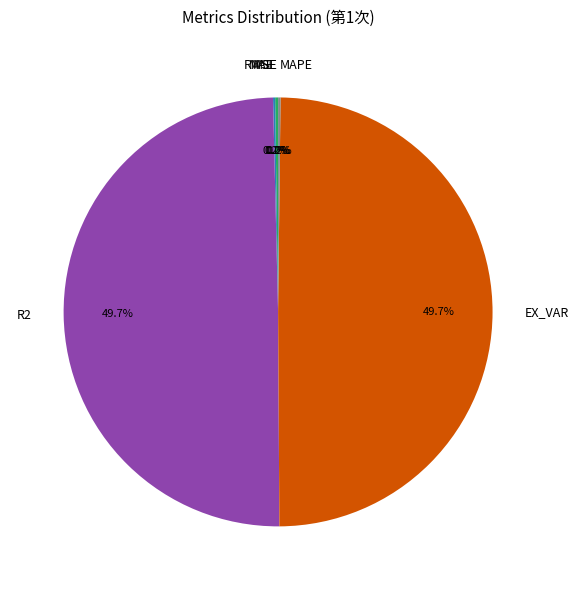

What is the total percentage of EX_VAR and R2?

99.4%